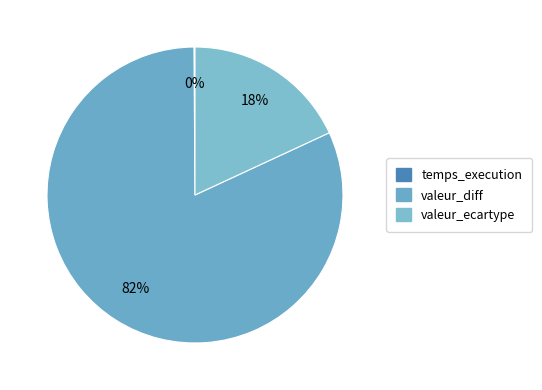

Count the number of slices in the pie.

3